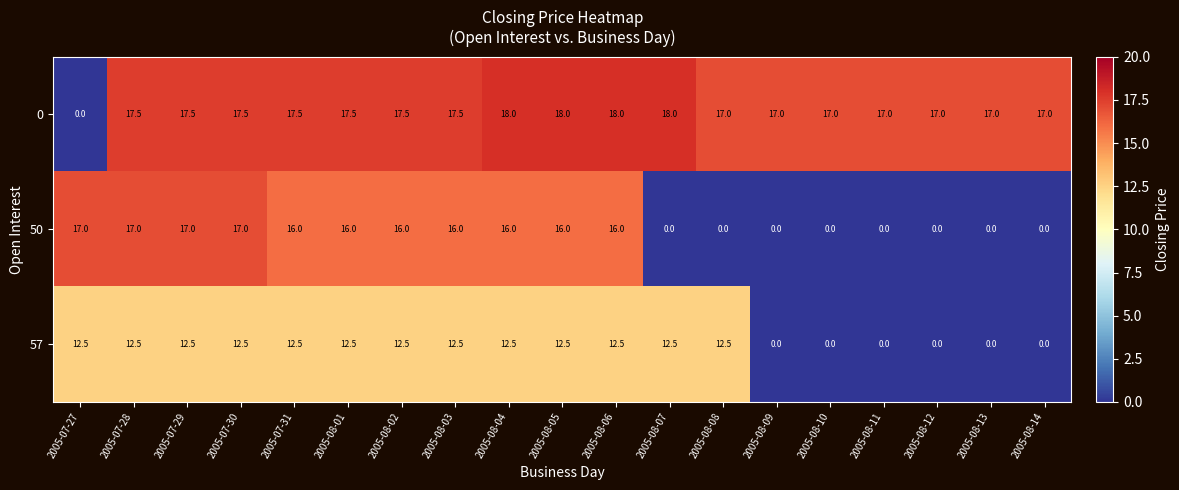

Read the 0 value at 2005-08-12.

17.0